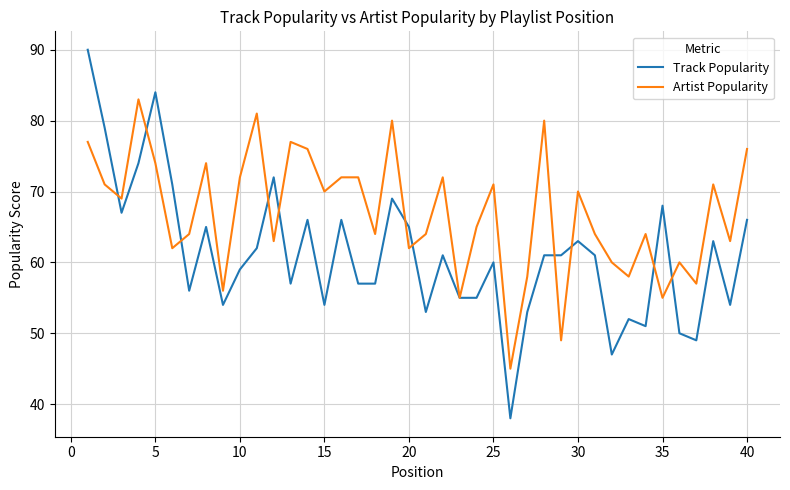

At how many categories does at least one series exceed 67?

23